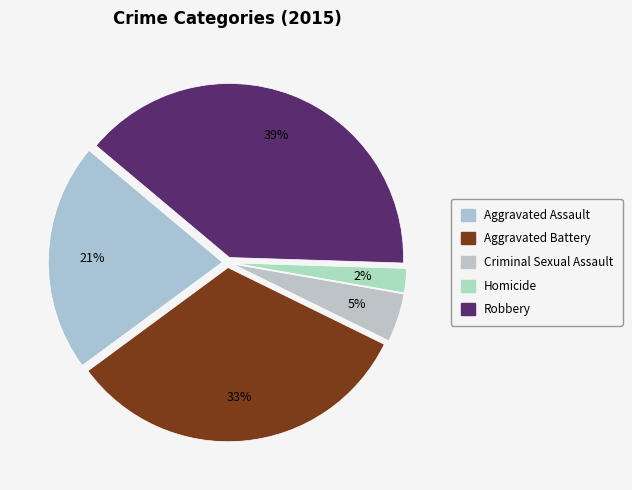

What percentage do Homicide and Criminal Sexual Assault together represent?

6.8%